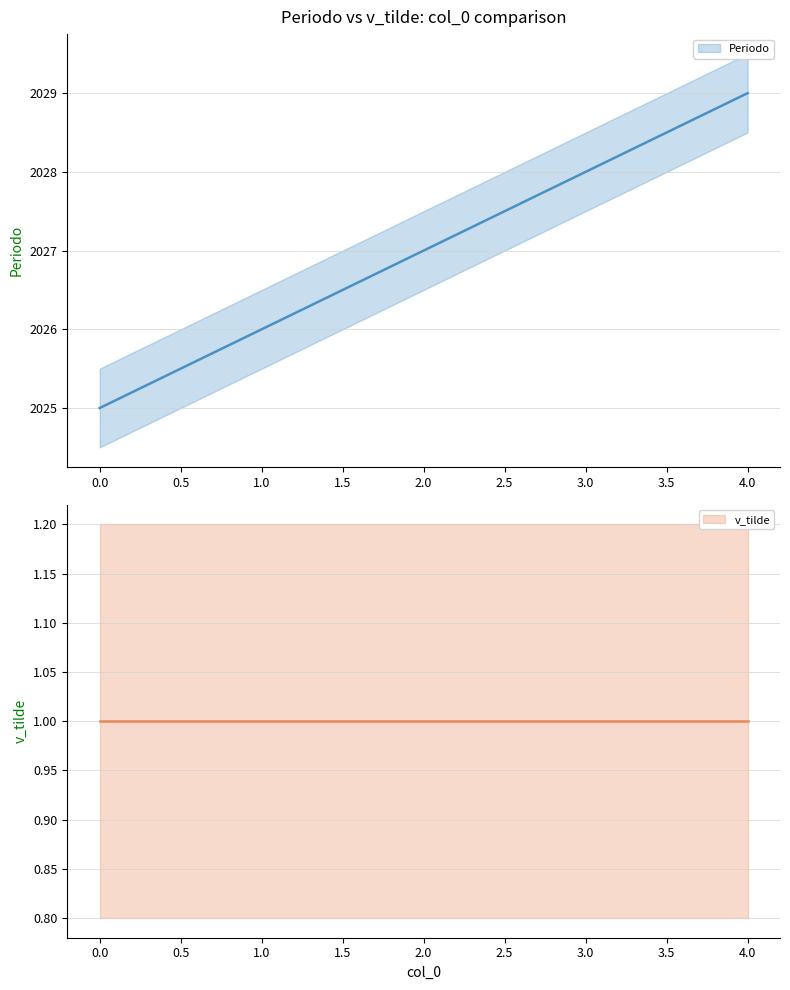

What is the value of the 1st point from the left?

2025